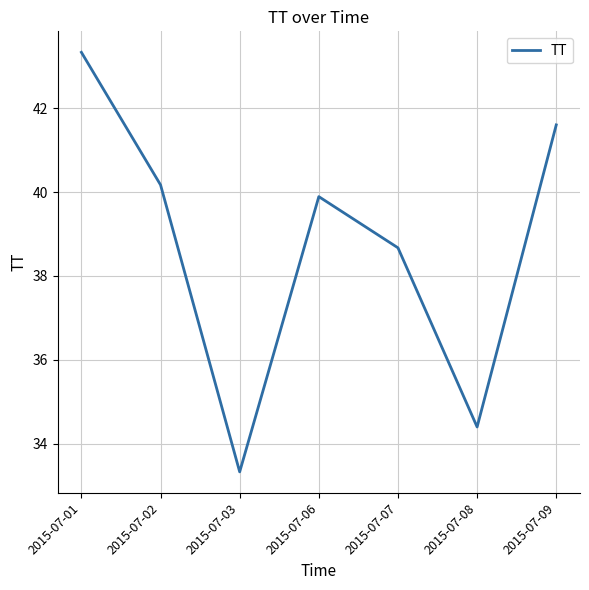

Does the chart have visible grid lines?

Yes